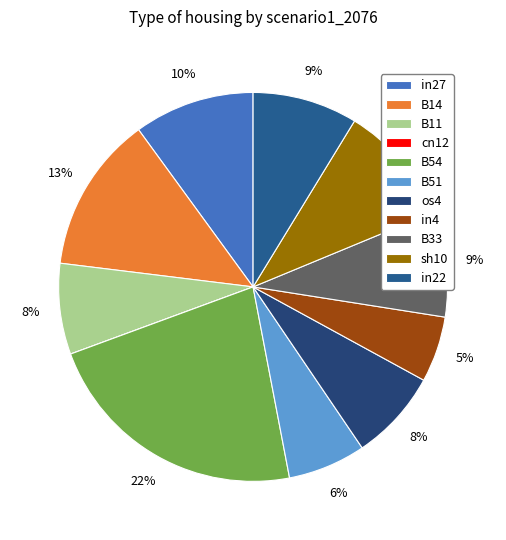

What is the change in value from B14 to os4?

-0.1